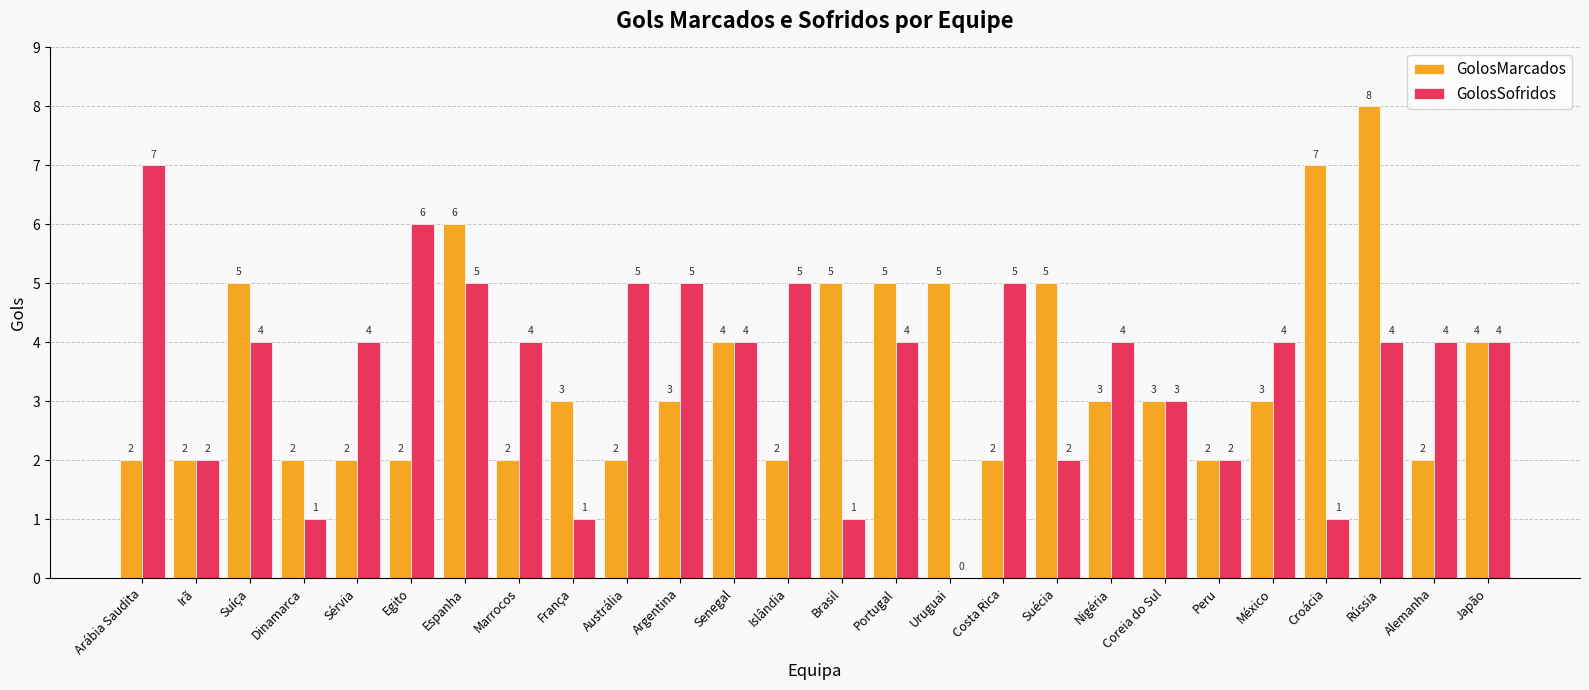

What are all the series names shown in the legend?

GolosMarcados, GolosSofridos